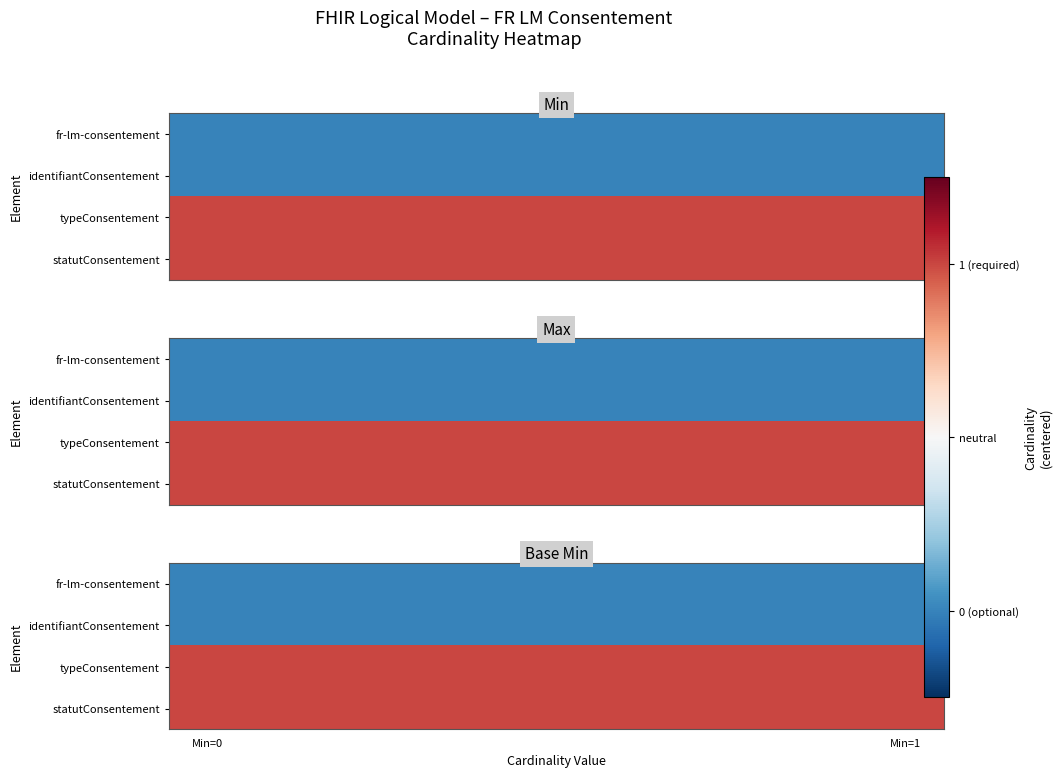

Which category has the lowest value in the fr-lm-consentement series?

Min=0